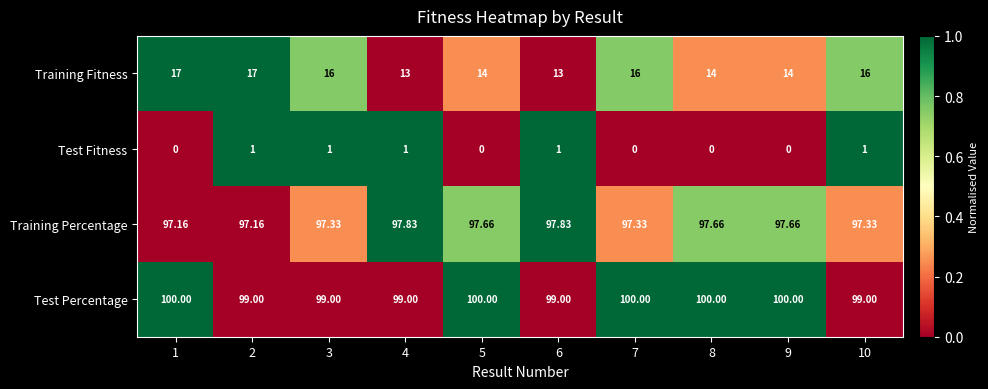

Which series has the largest total across all categories?

Test Percentage